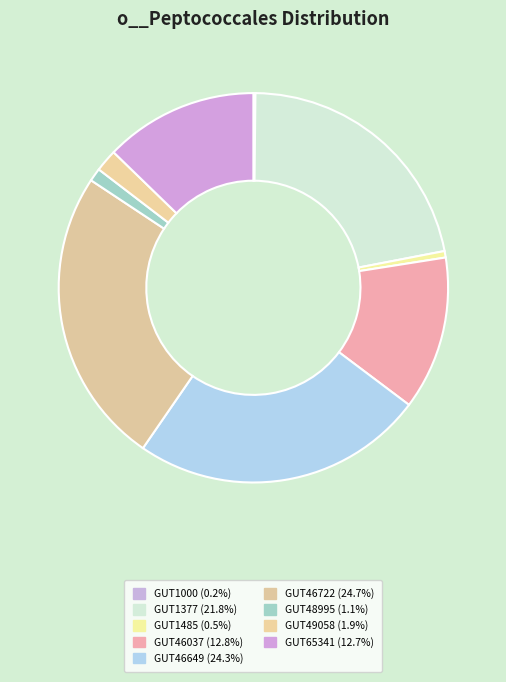

Which slice is the largest?

even_MAG-GUT46722.fa